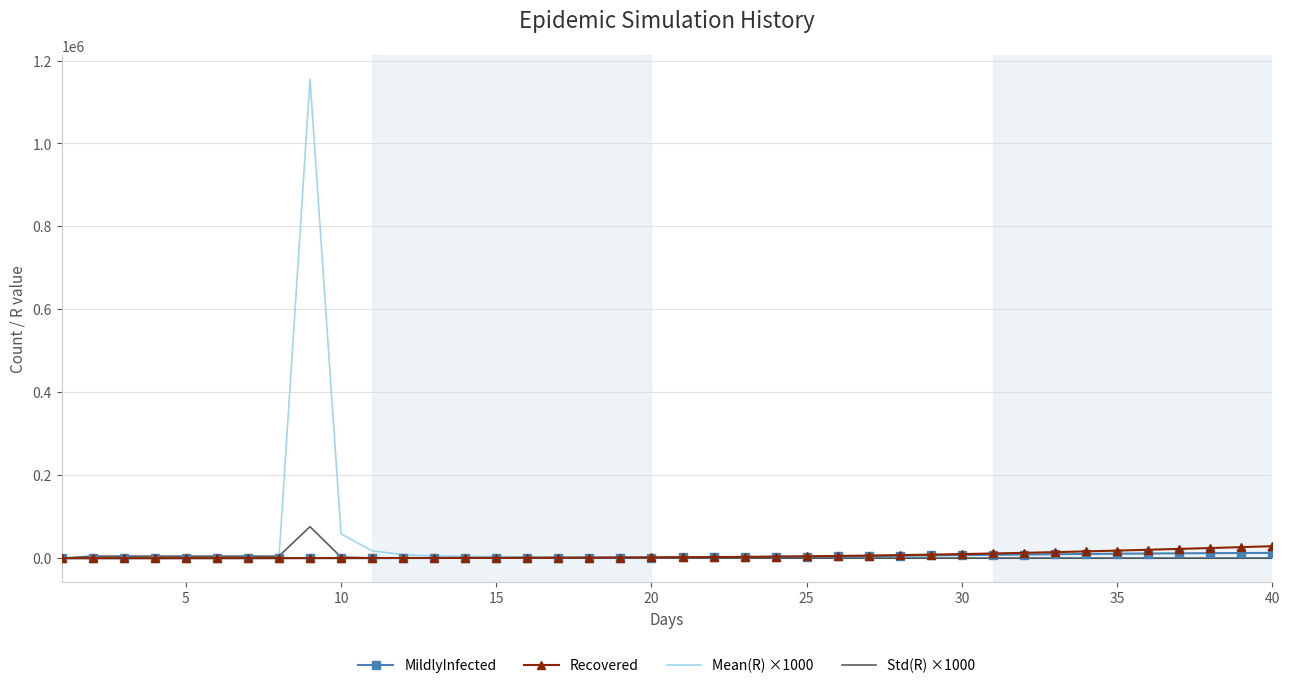

What is the highest value of the Recovered series?

28894